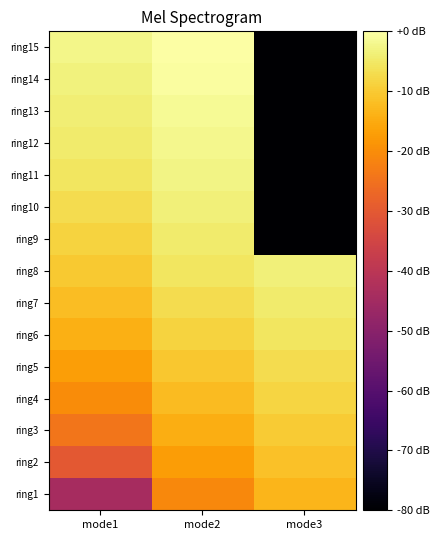

How many distinct data groups are displayed?

15